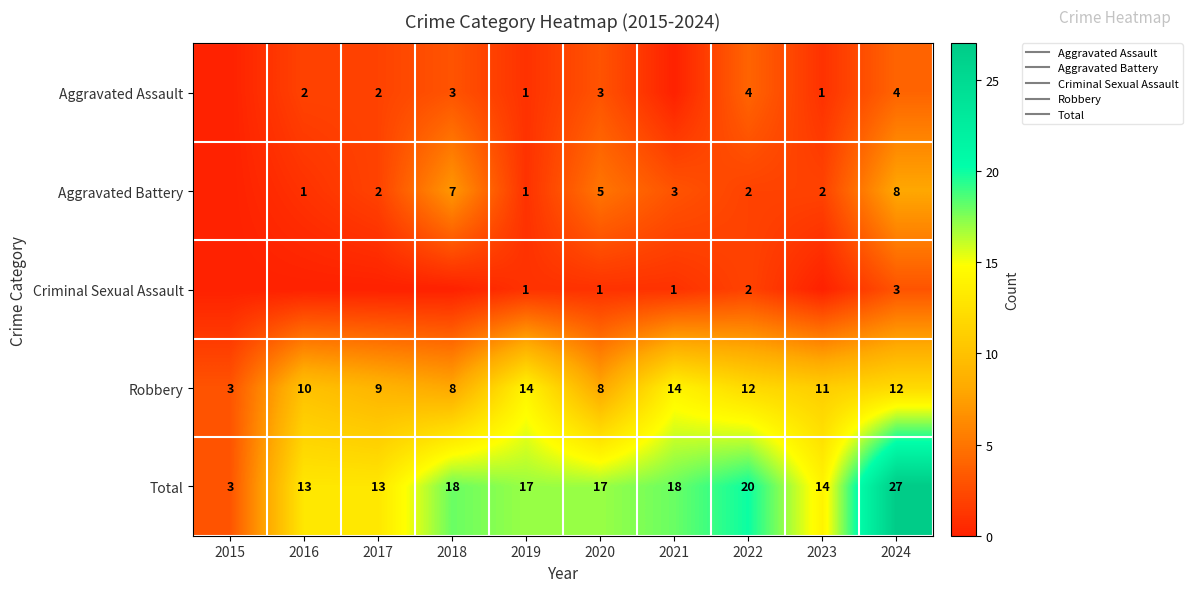

What is the total value across all series at 2018?

36